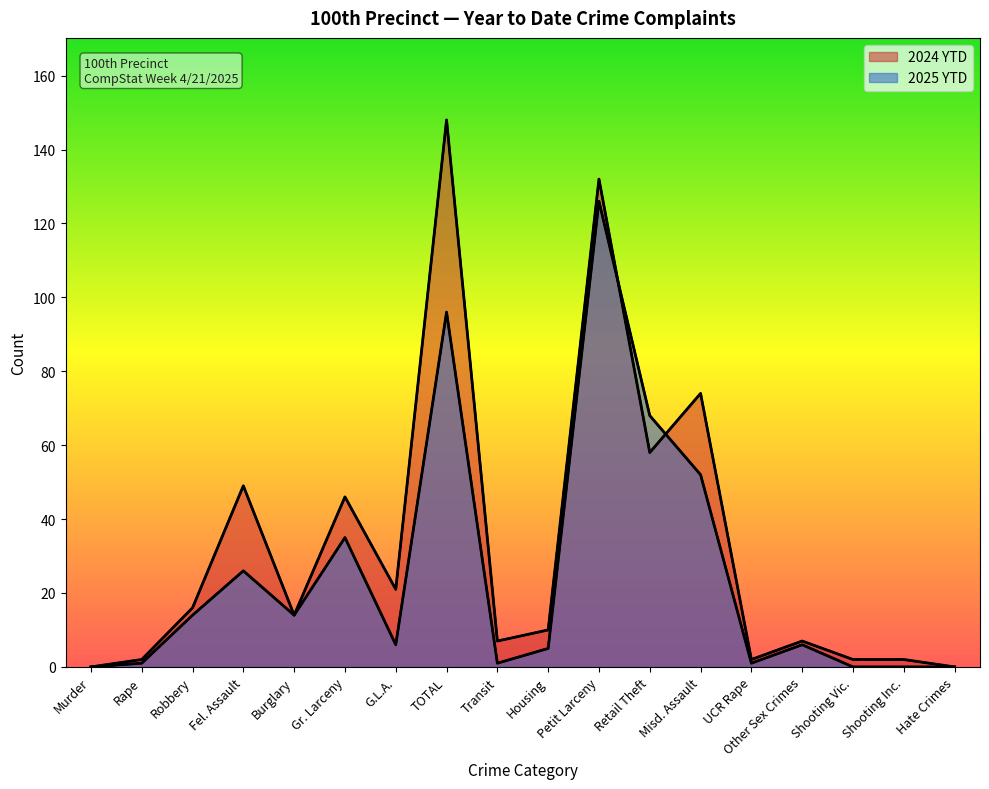

How many lines are shown in the chart?

2